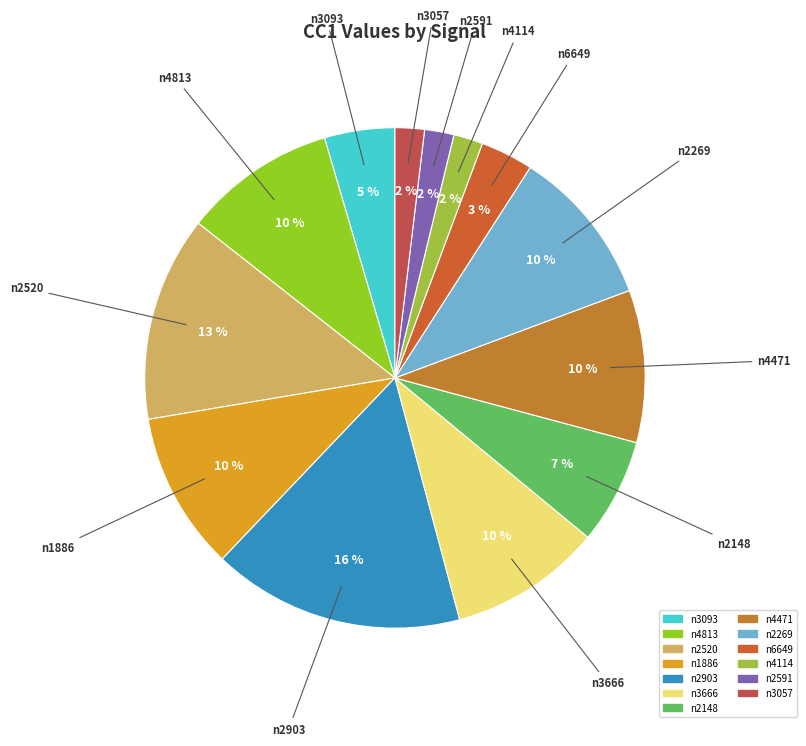

True or false: n6649 accounts for 3% of the total.

True